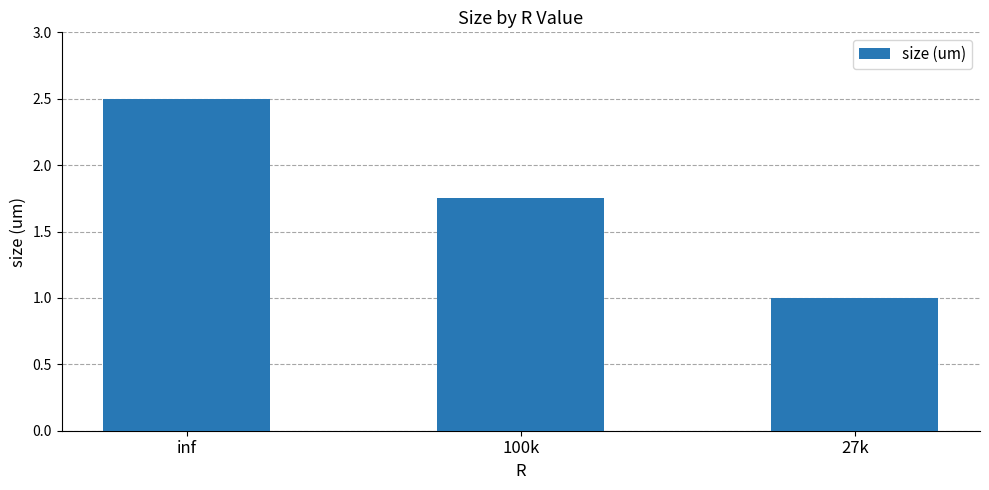

Is it true that the value at 27k is 1.6?

False